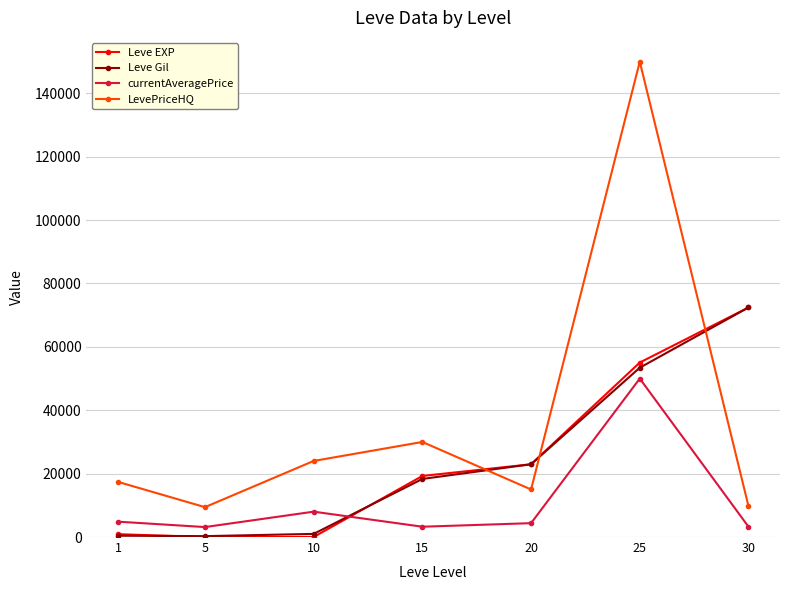

True or false: currentAveragePrice and LevePriceHQ cross at least once.

False